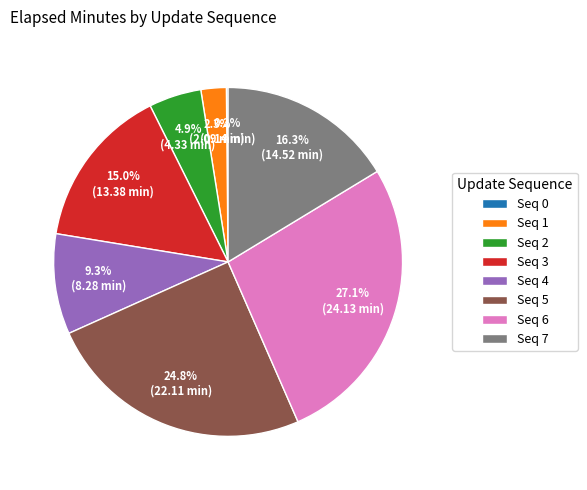

What is the largest slice in the pie chart?

Seq 6